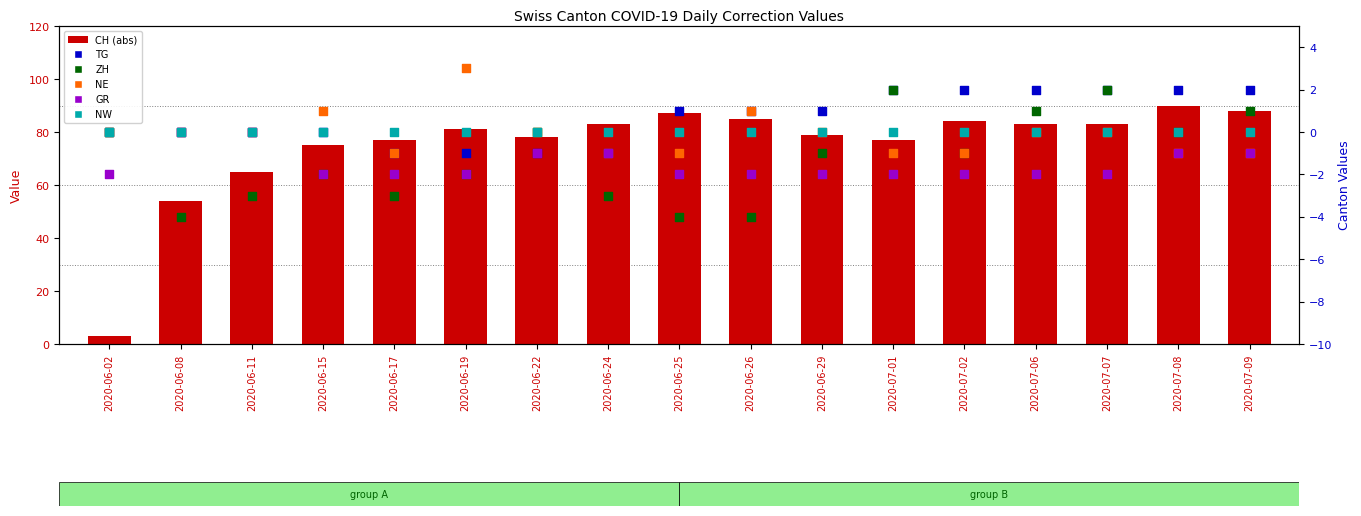

Which series reaches the maximum Y coordinate?

CH (abs value)